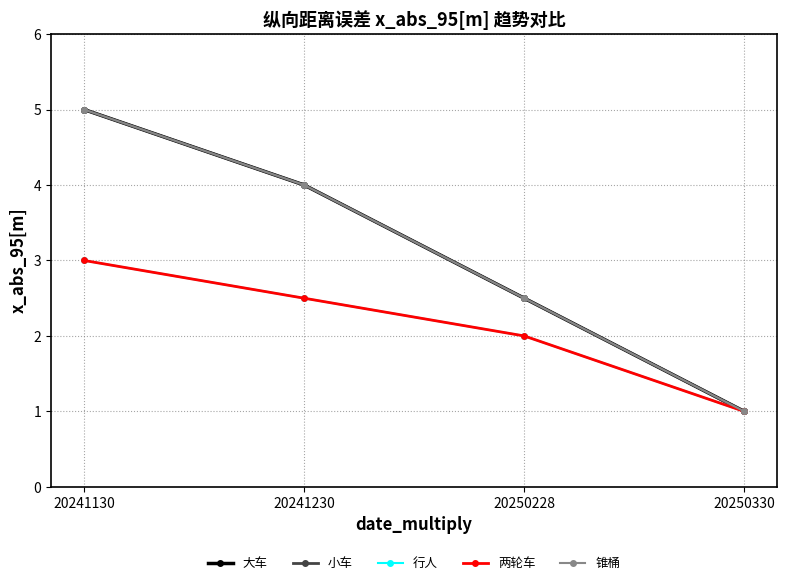

What is the maximum value shown in the chart?

5.0